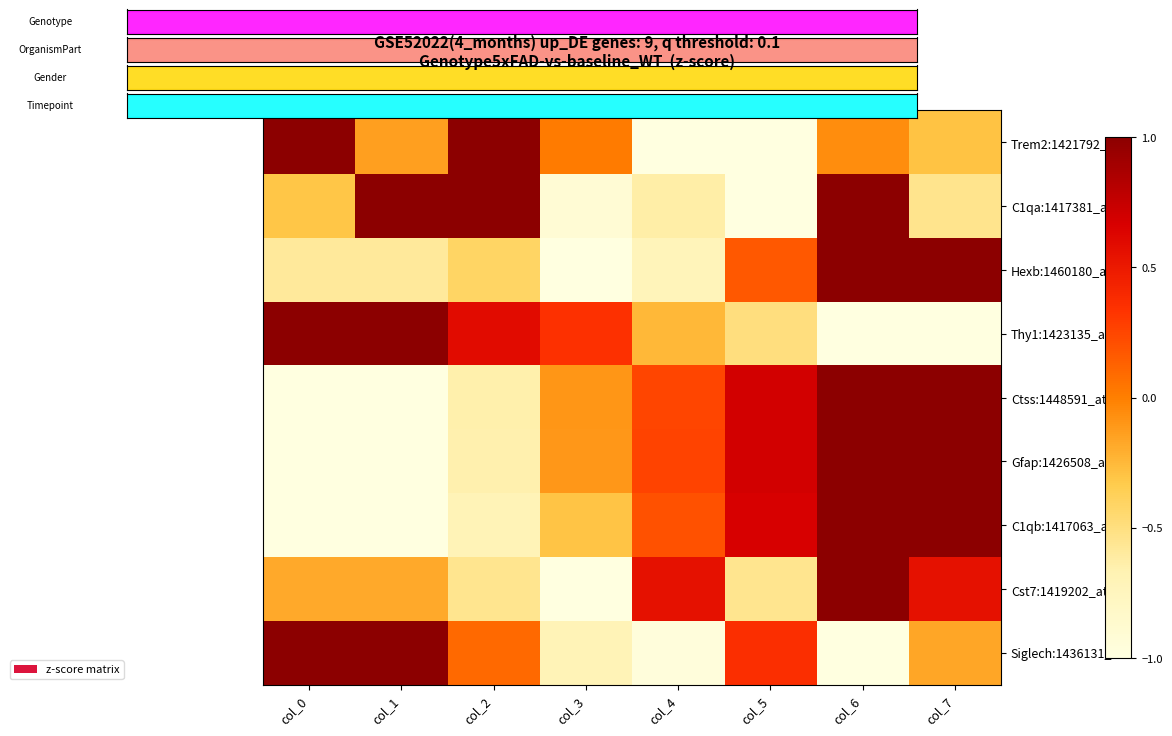

Reading right to left, what are all the values shown in this chart?

Trem2:1421792_s_at: col_7=-0.3	col_6=-0.1	col_5=-1.2	col_4=-1.3	col_3=0.0	col_2=1.9	col_1=-0.1	col_0=1.1
C1qa:1417381_at: col_7=-0.5	col_6=1.3	col_5=-1.3	col_4=-0.6	col_3=-0.9	col_2=1.0	col_1=1.4	col_0=-0.3
Hexb:1460180_at: col_7=2.1	col_6=1.1	col_5=0.2	col_4=-0.7	col_3=-1.0	col_2=-0.4	col_1=-0.6	col_0=-0.6
Thy1:1423135_at: col_7=-1.3	col_6=-1.4	col_5=-0.5	col_4=-0.2	col_3=0.4	col_2=0.6	col_1=1.2	col_0=1.4
Ctss:1448591_at: col_7=1.5	col_6=1.0	col_5=0.7	col_4=0.3	col_3=-0.1	col_2=-0.6	col_1=-1.1	col_0=-1.6
Gfap:1426508_at: col_7=1.5	col_6=1.0	col_5=0.7	col_4=0.3	col_3=-0.1	col_2=-0.7	col_1=-1.1	col_0=-1.6
C1qb:1417063_at: col_7=1.6	col_6=1.1	col_5=0.7	col_4=0.2	col_3=-0.3	col_2=-0.7	col_1=-1.1	col_0=-1.5
Cst7:1419202_at: col_7=0.5	col_6=2.0	col_5=-0.5	col_4=0.5	col_3=-1.6	col_2=-0.5	col_1=-0.2	col_0=-0.2
Siglech:1436131_at: col_7=-0.2	col_6=-1.5	col_5=0.4	col_4=-1.0	col_3=-0.7	col_2=0.1	col_1=1.2	col_0=1.7